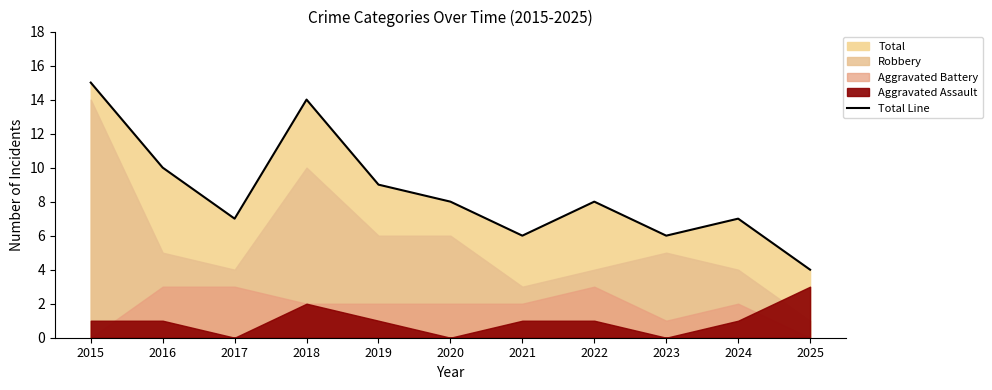

How many lines are shown in the chart?

1